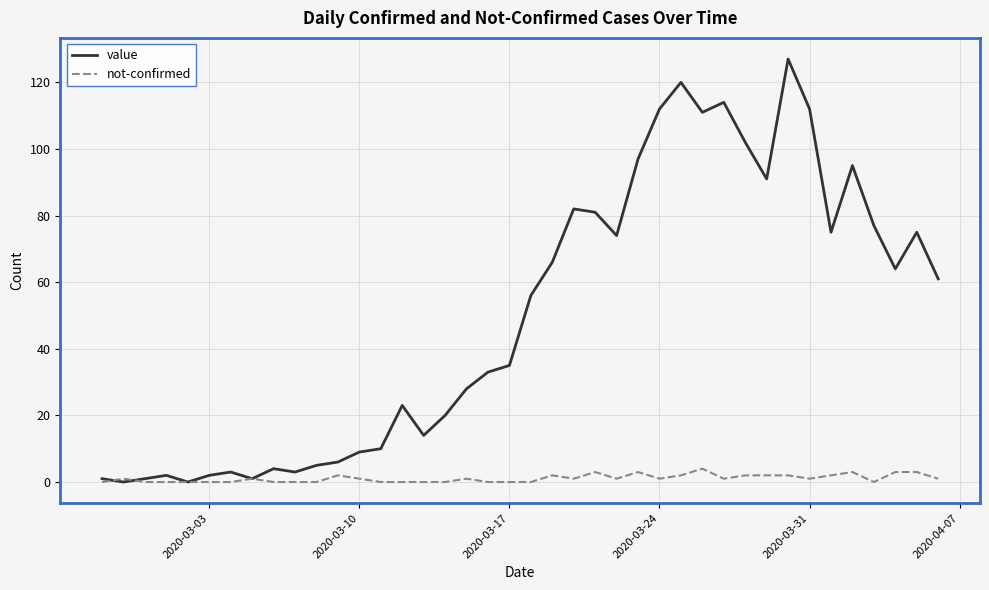

List the series in order of their overall mean, lowest first.

not-confirmed, value